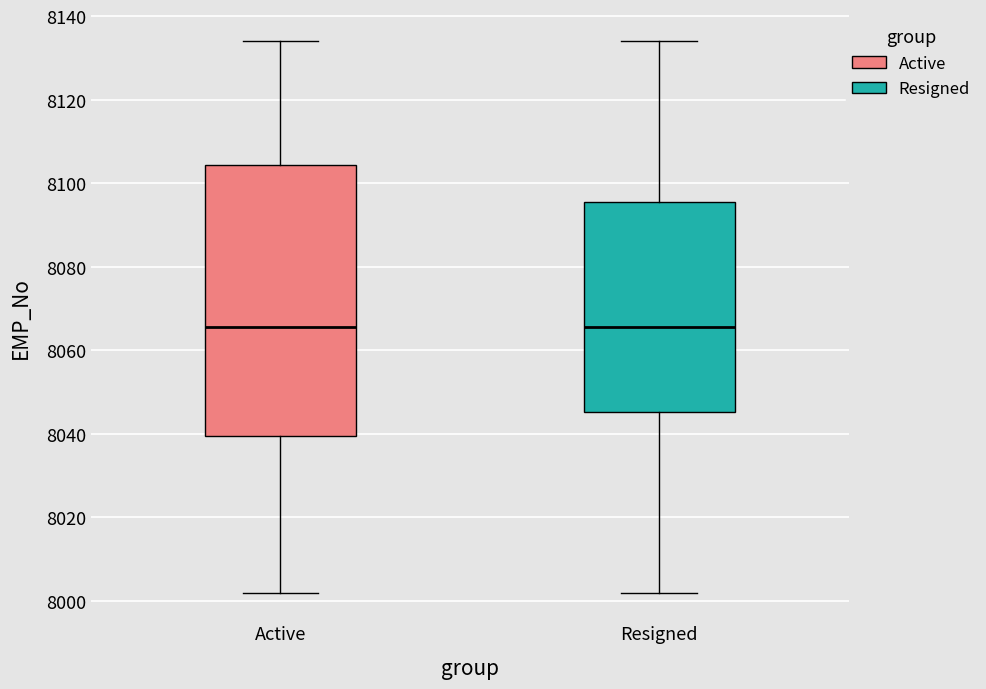

Reading left to right, read every box against the y-axis: the position of its median line, the range the box covers, and the ends of its whiskers. The values are not printed on the chart, so give them approximately, as read against the axis.

Active: median 8066, box 8040 to 8104, whiskers 8002 to 8134
Resigned: median 8066, box 8046 to 8096, whiskers 8002 to 8134